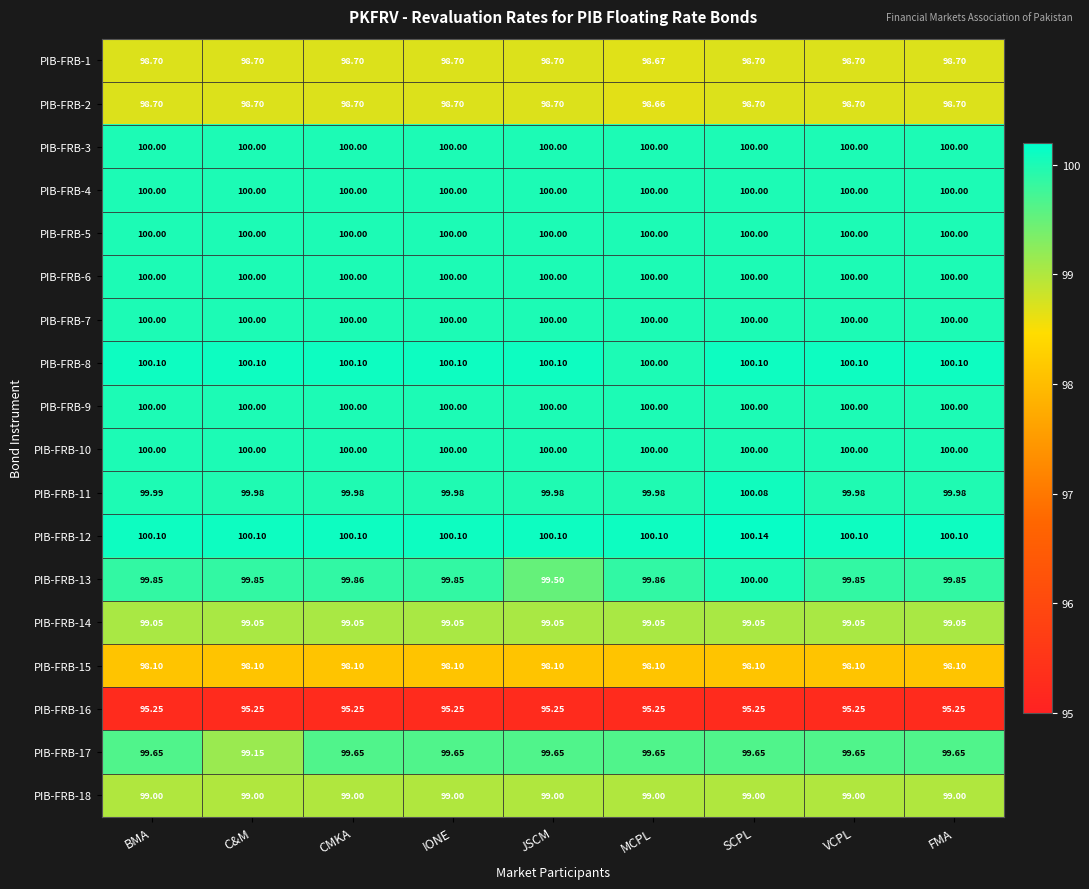

At which category is the sum across all series the highest?

SCPL